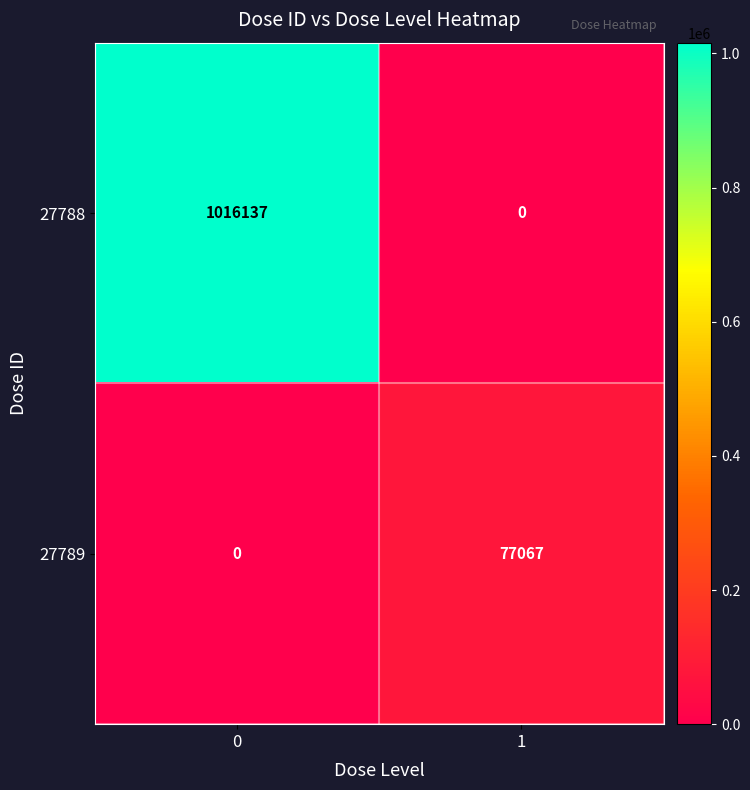

What is the total value across all series at 1?

77067